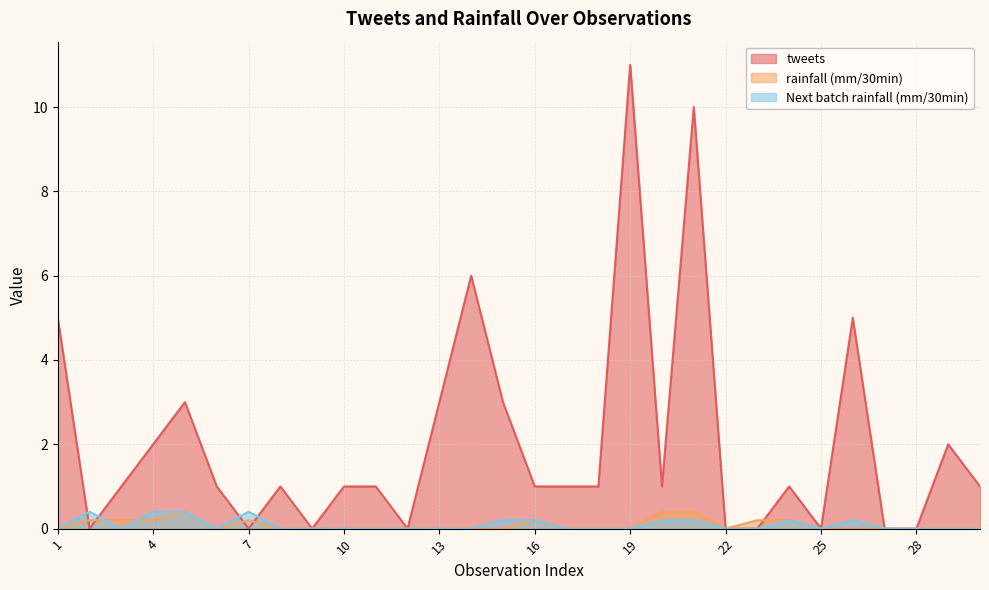

What is the difference between the second highest and minimum values in the rainfall (mm/30min) series?

0.4